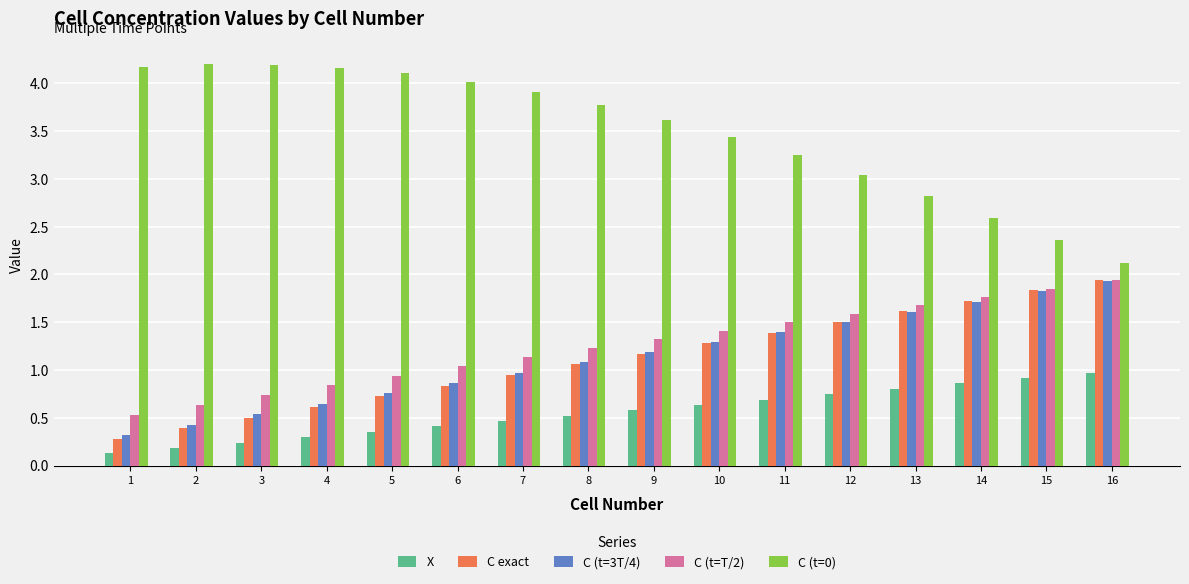

Are the bars horizontal?

No